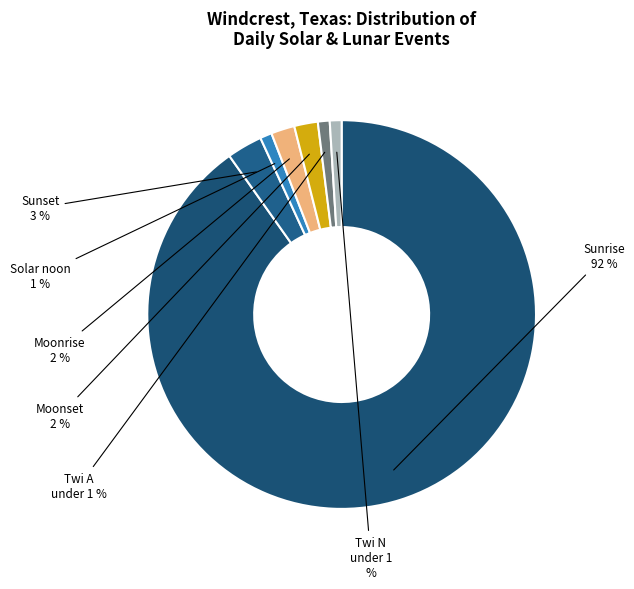

To the nearest percent, what is the combined percentage of Moonrise and Twi A?

3%